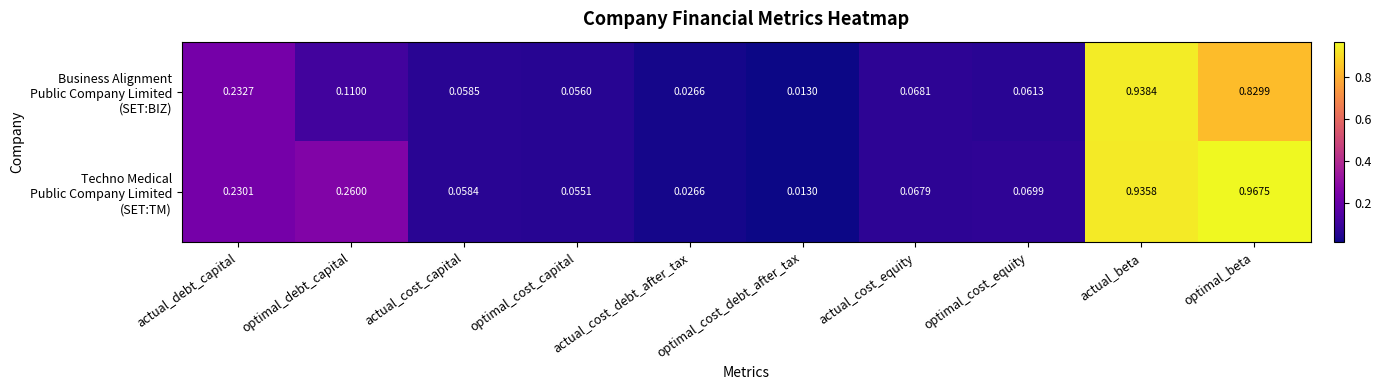

At which category is the sum across all series the highest?

actual_beta